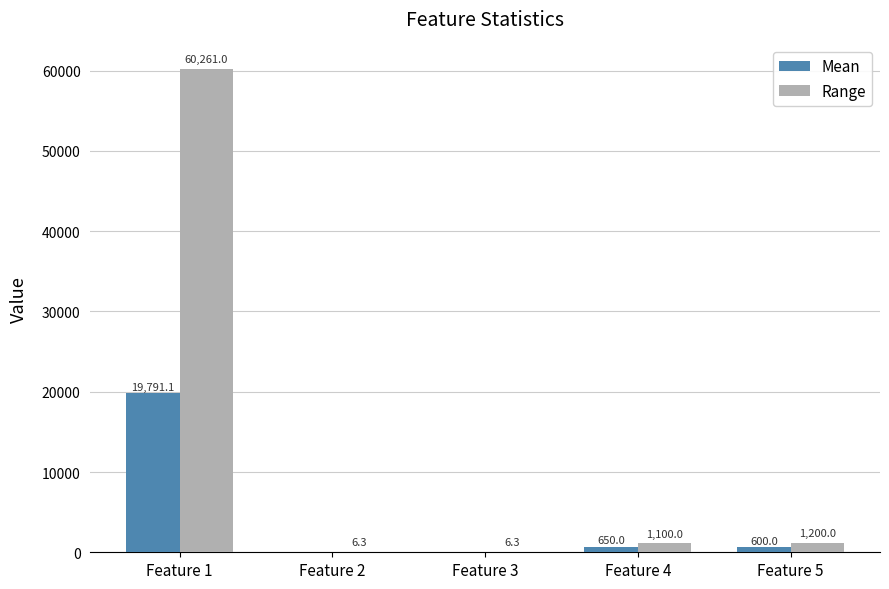

Between Feature 1 and Feature 3, which series saw the biggest shift?

Range